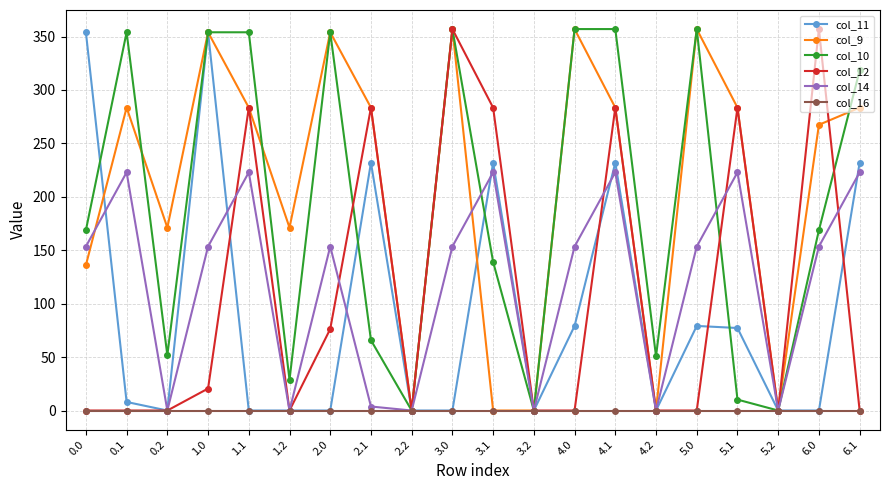

Does the chart have visible grid lines?

Yes